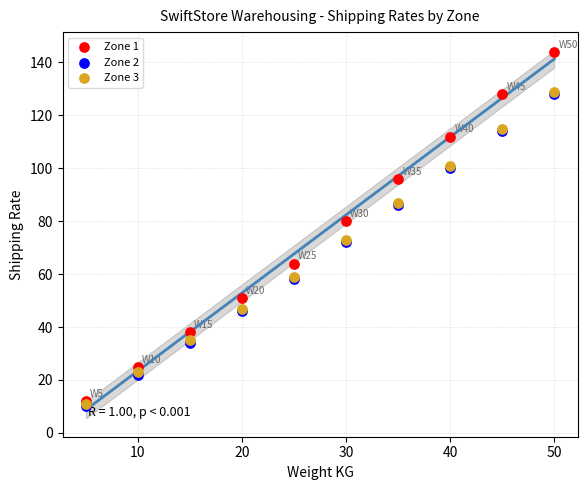

What are all the series names shown in the legend?

Zone 1, Zone 2, Zone 3